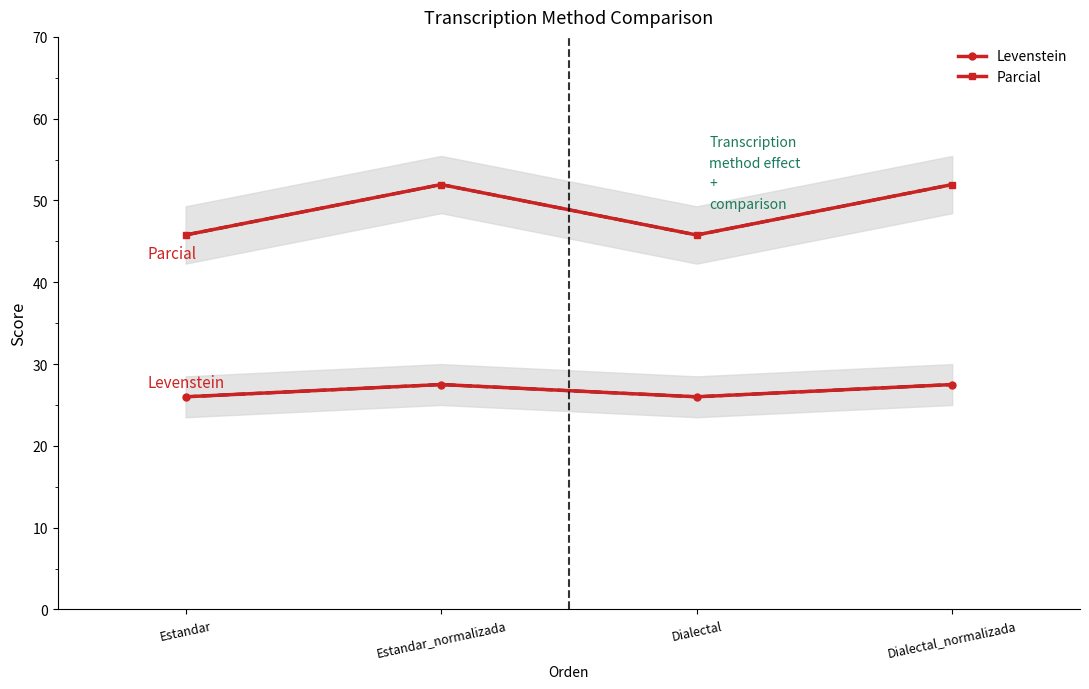

True or false: Levenstein and Parcial intersect in this chart.

False